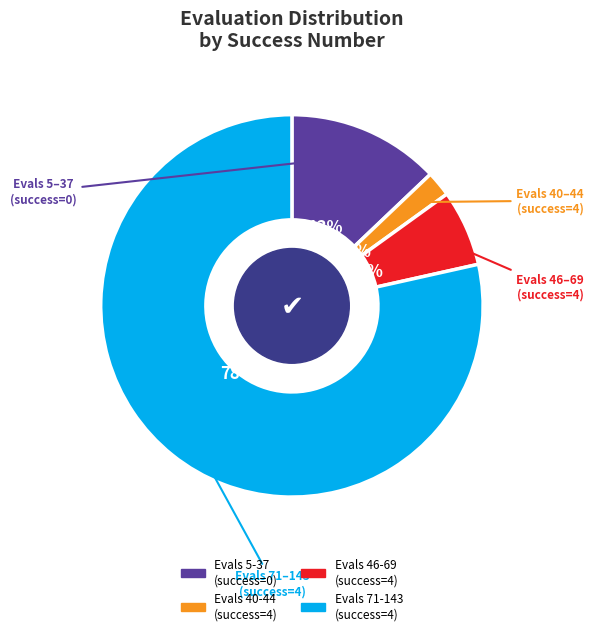

To the nearest percent, what is the average slice percentage?

25%